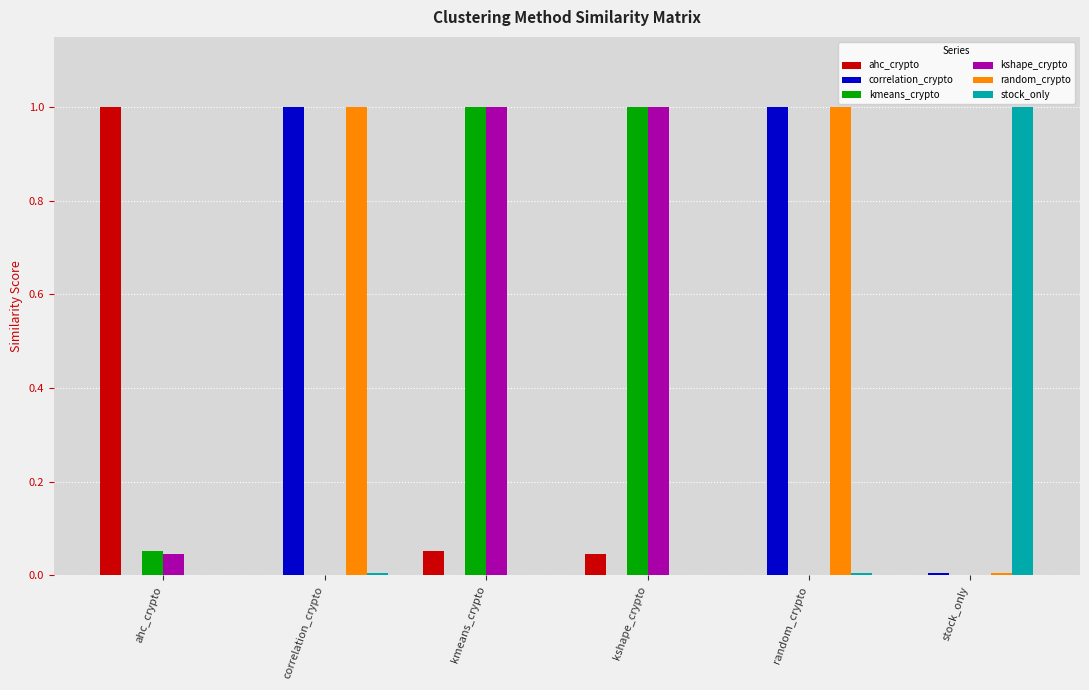

What value does the random_crypto series have at random_crypto?

1.0